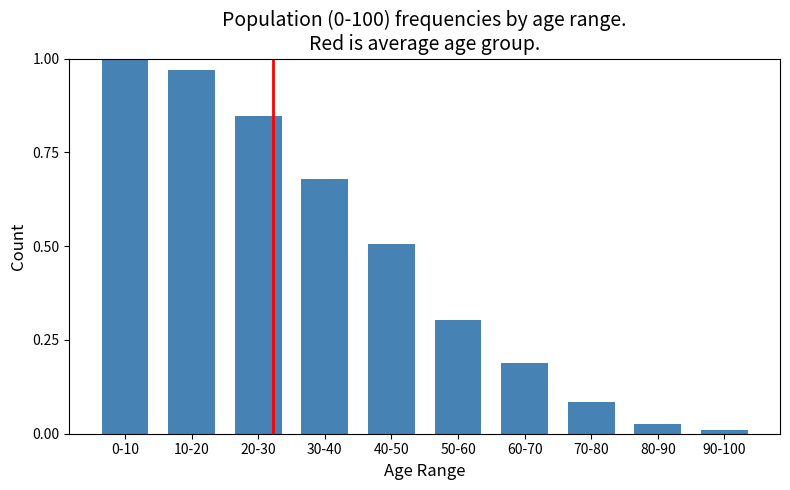

Where is the data nearest to the value 0?

90-100